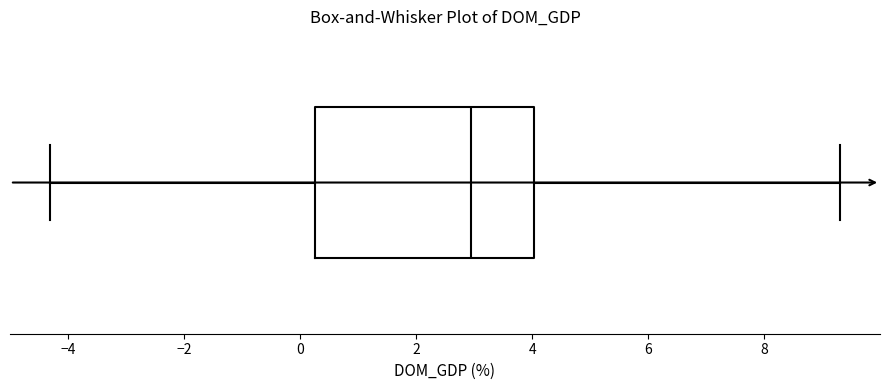

Read this box plot against the x-axis: the position of the median line, the range covered by the box, and the ends of both whiskers. The values are not printed on the chart, so give them approximately, as read against the axis.

median 3.0, box 0.2 to 4.0, whiskers -4.4 to 9.4